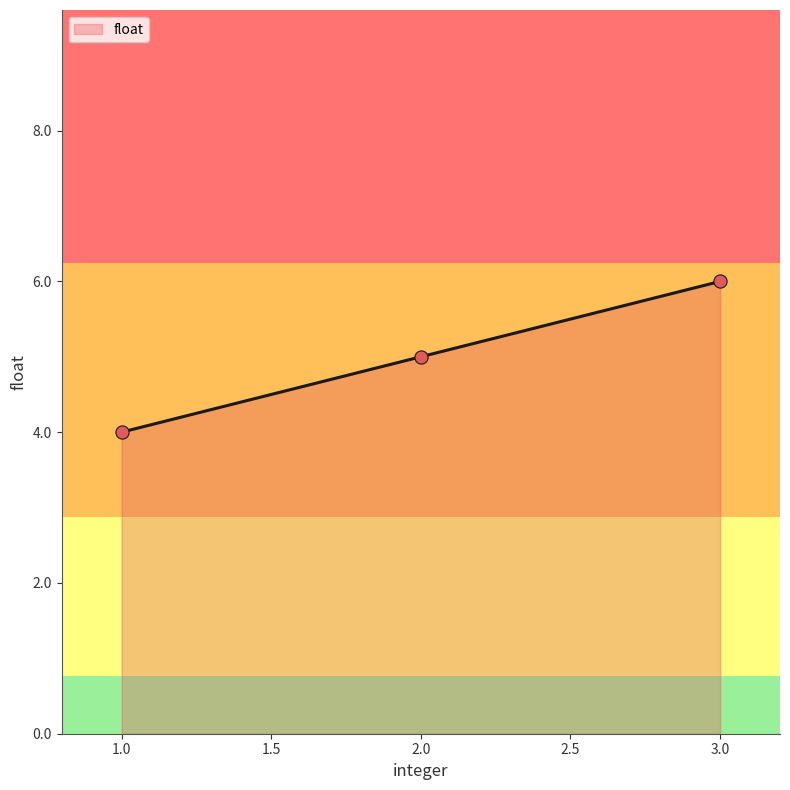

Between 3.0 and 1.0, which is larger?

3.0